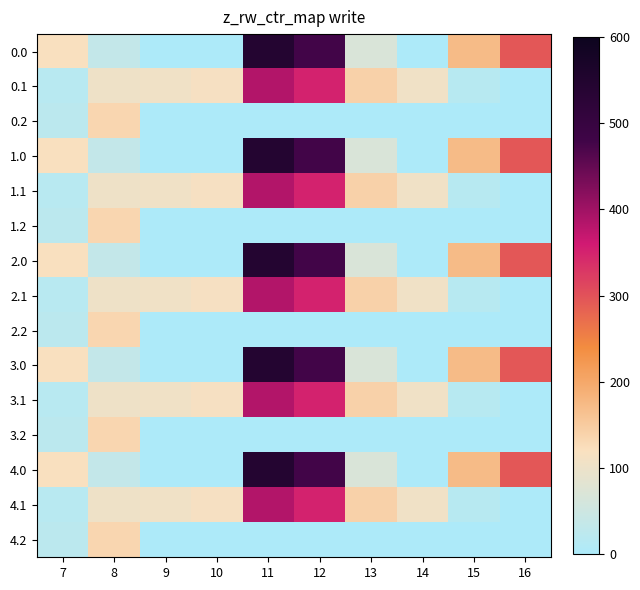

Which category has the highest value across all series?

11